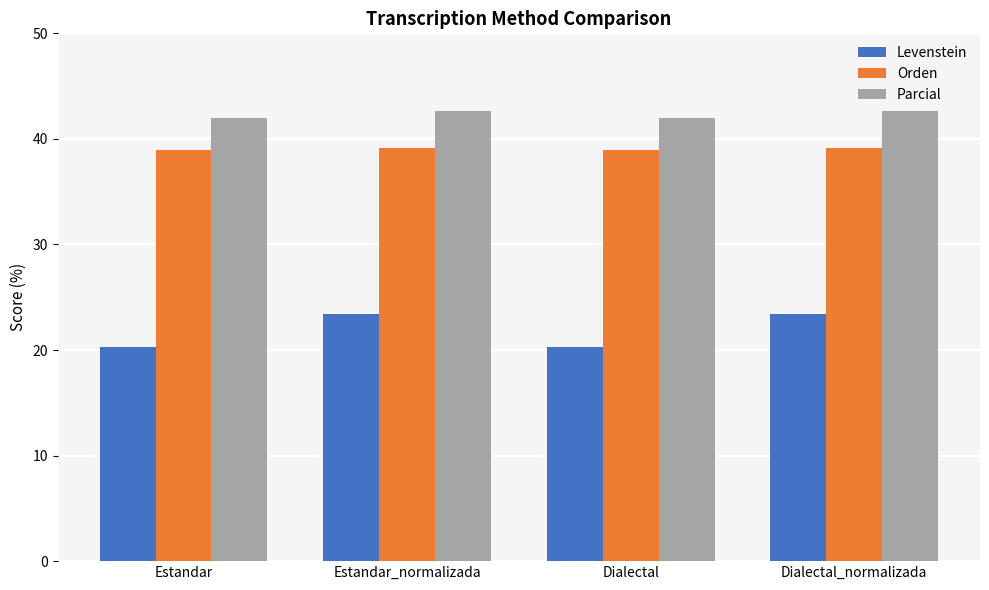

Read the Parcial value at Dialectal_normalizada.

42.6